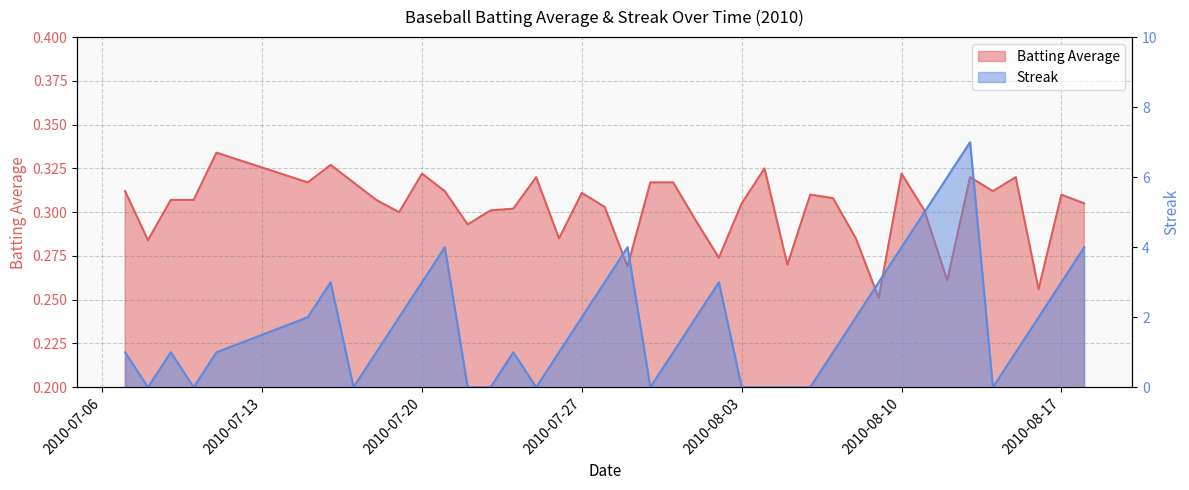

Which series has the largest total across all categories?

Streak